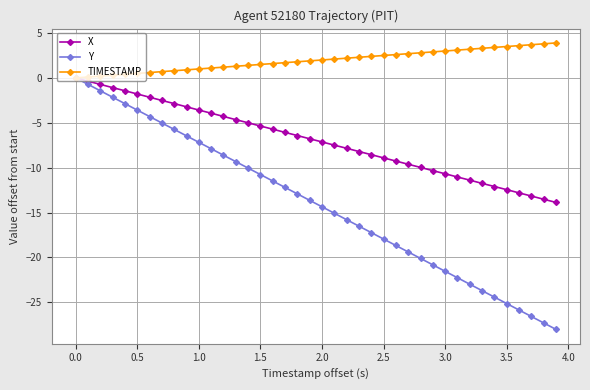

What is the smallest value displayed?

-28.0